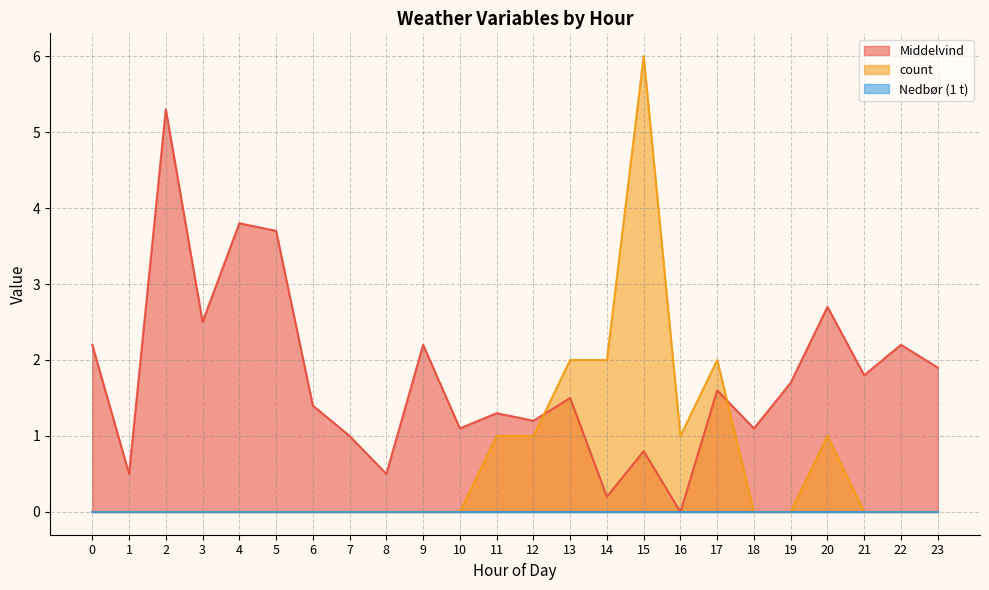

Which category has the lowest value across all series?

16